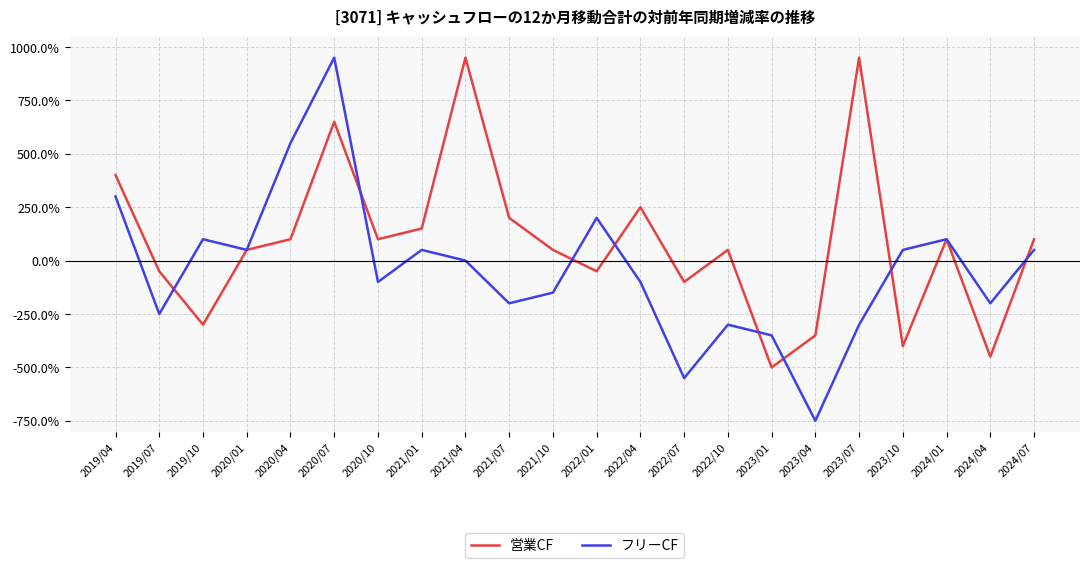

Does the chart display data point markers on the line(s)?

No